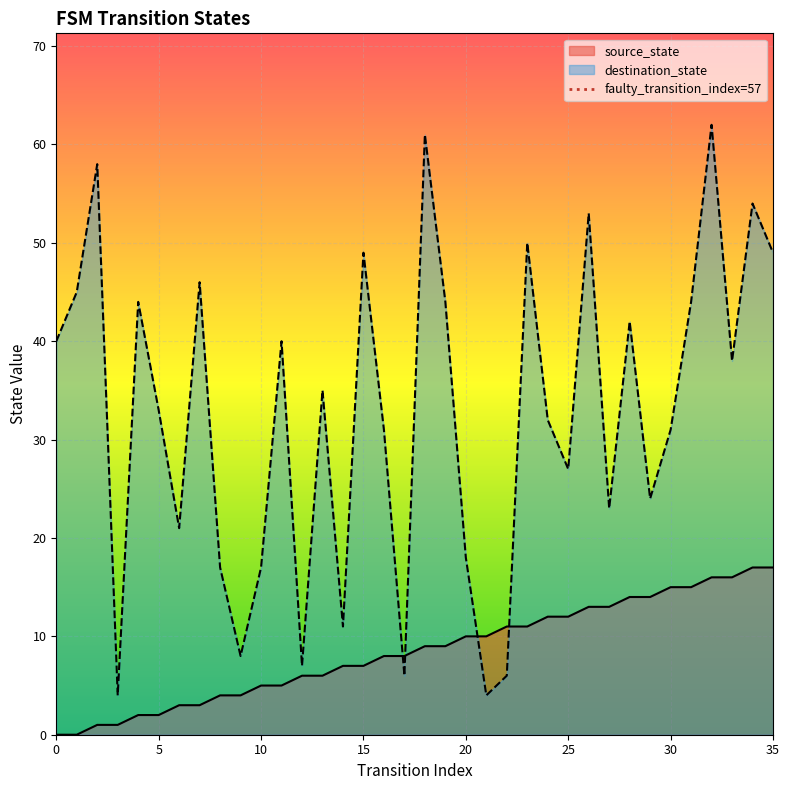

Reading right to left, list all the values displayed in this chart.

source_state: 35=17	34=17	33=16	32=16	31=15	30=15	29=14	28=14	27=13	26=13	25=12	24=12	23=11	22=11	21=10	20=10	19=9	18=9	17=8	16=8	15=7	14=7	13=6	12=6	11=5	10=5	9=4	8=4	7=3	6=3	5=2	4=2	3=1	2=1	1=0	0=0
destination_state: 35=49	34=54	33=38	32=62	31=44	30=31	29=24	28=42	27=23	26=53	25=27	24=32	23=50	22=6	21=4	20=18	19=44	18=61	17=6	16=31	15=49	14=11	13=35	12=7	11=40	10=17	9=8	8=17	7=46	6=21	5=33	4=44	3=4	2=58	1=45	0=40